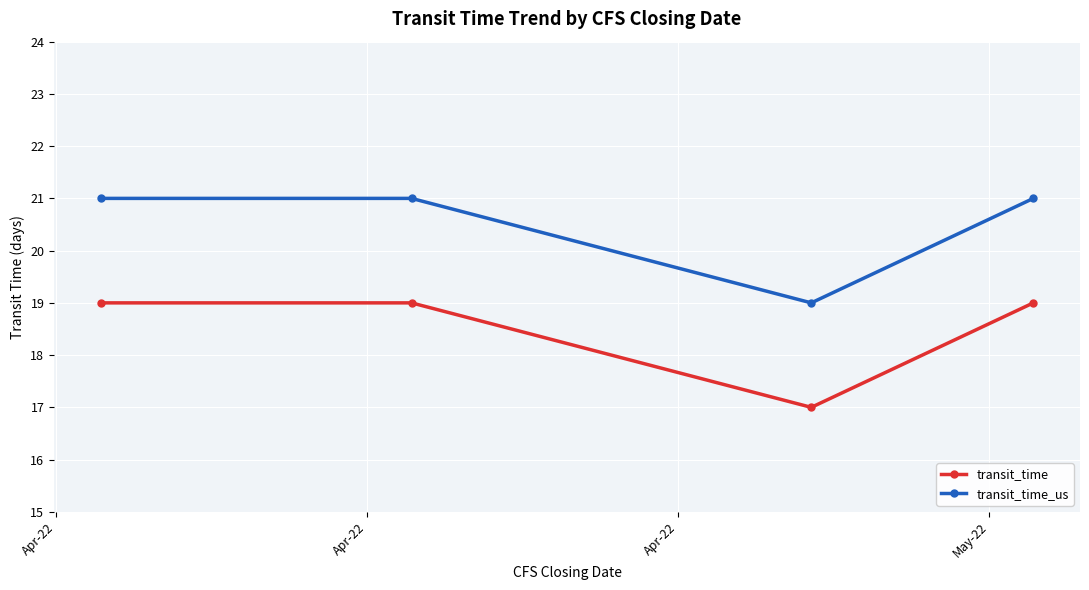

True or false: transit_time and transit_time_us intersect in this chart.

False